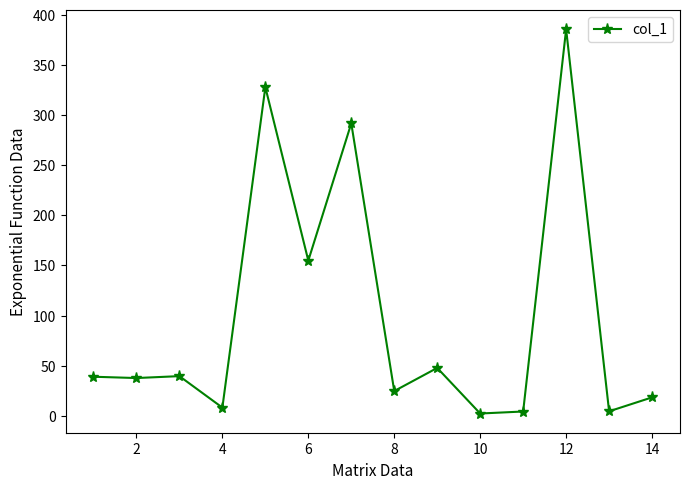

What is the maximum value shown in the chart?

385.7